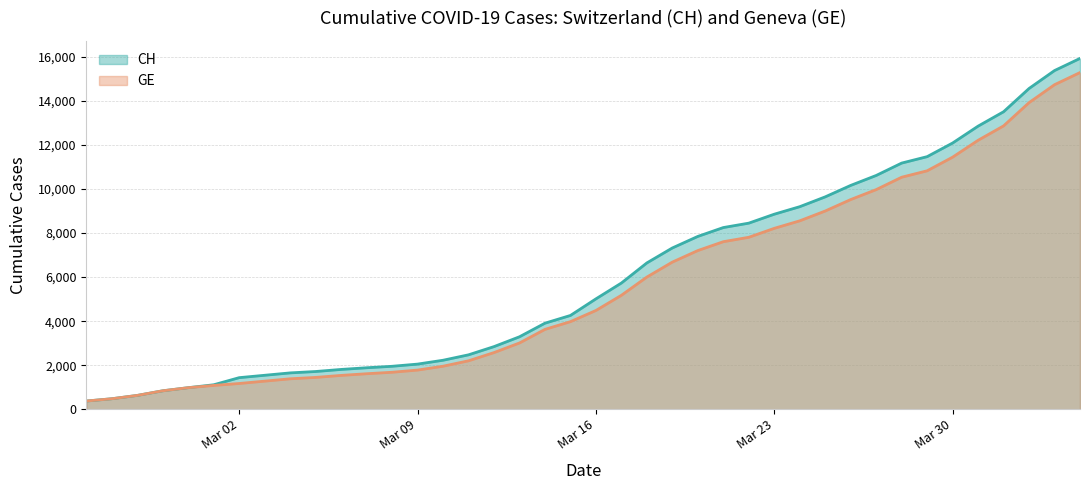

Which series has the largest range (max minus min)?

CH